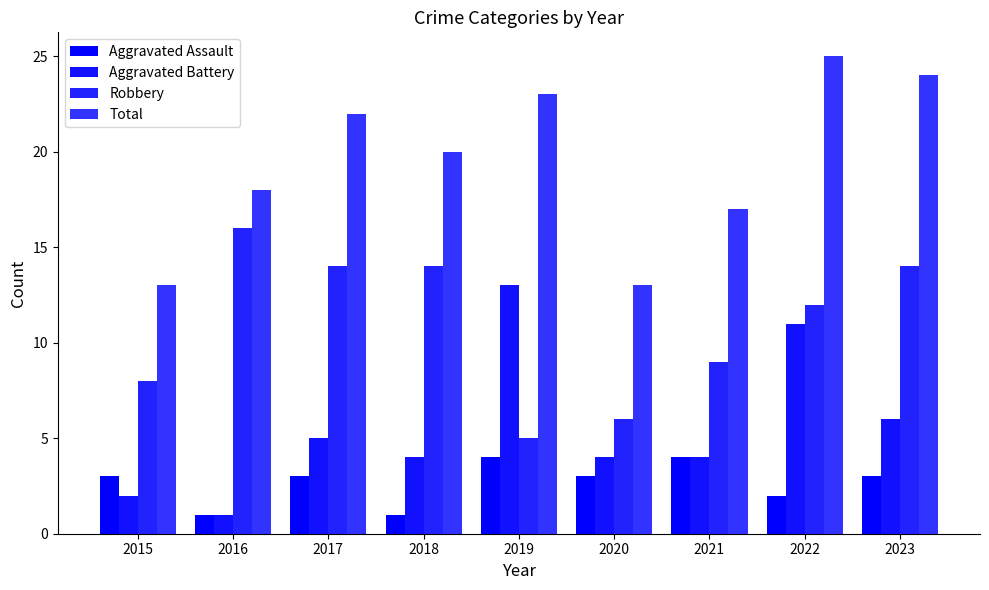

Reading right to left, extract all data points from this chart.

Aggravated Assault: 3	2	4	3	4	1	3	1	3
Aggravated Battery: 6	11	4	4	13	4	5	1	2
Robbery: 14	12	9	6	5	14	14	16	8
Total: 24	25	17	13	23	20	22	18	13